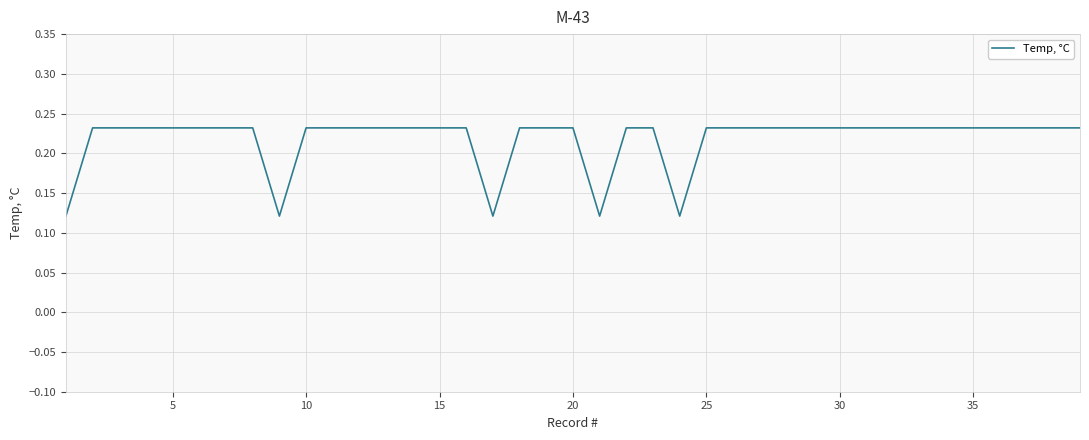

How many lines are shown in the chart?

1